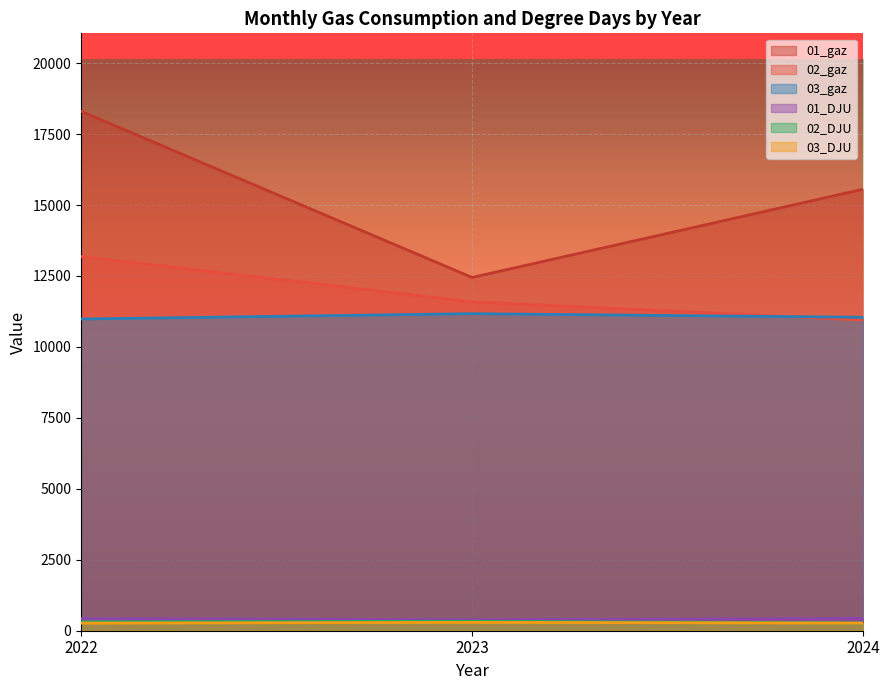

What value does the 02_gaz series have at 2022?

13185.0